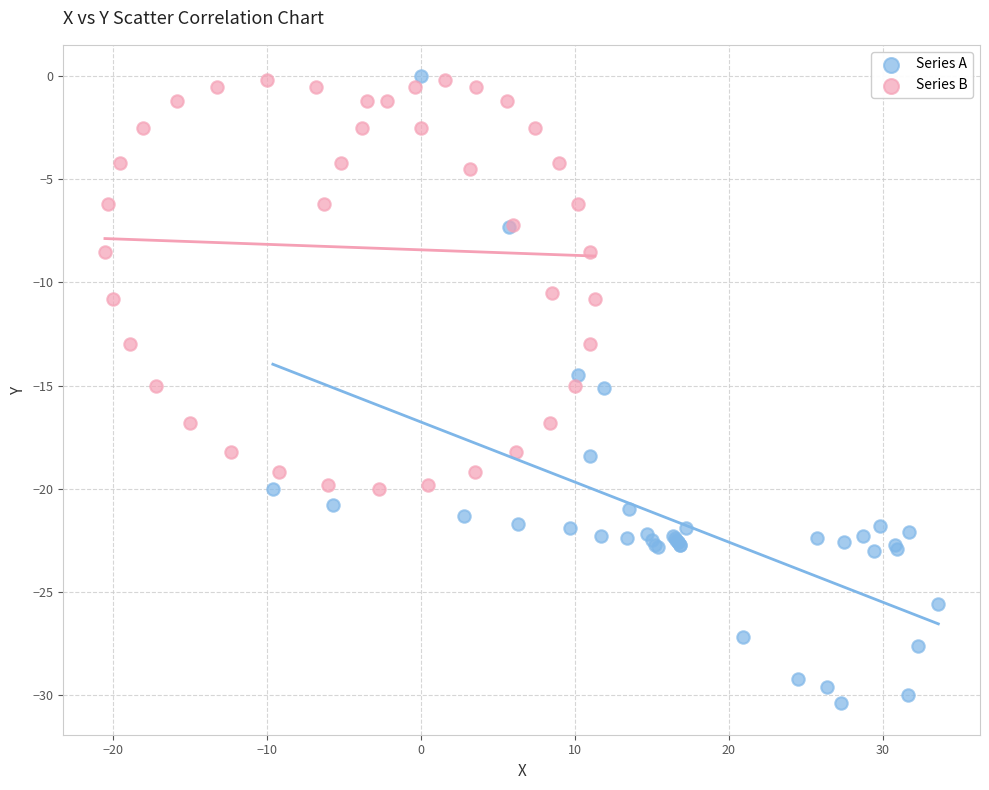

Which series has the largest Y range (max minus min)?

Series A